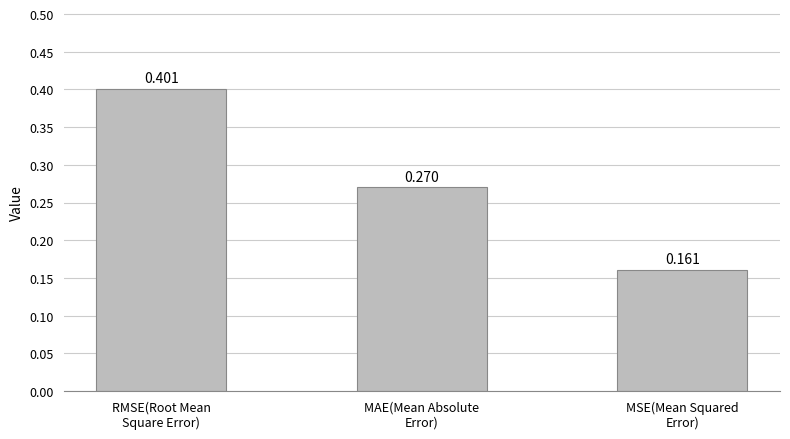

How many values are between 0 and 1?

3